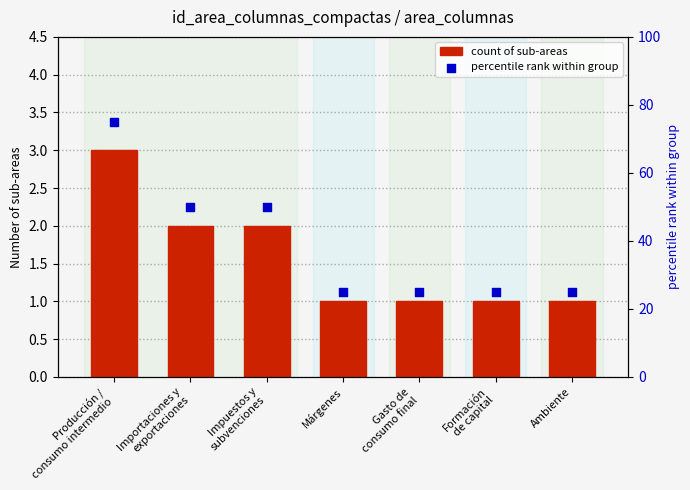

At which category is the sum across all series the highest?

Producción /
consumo intermedio